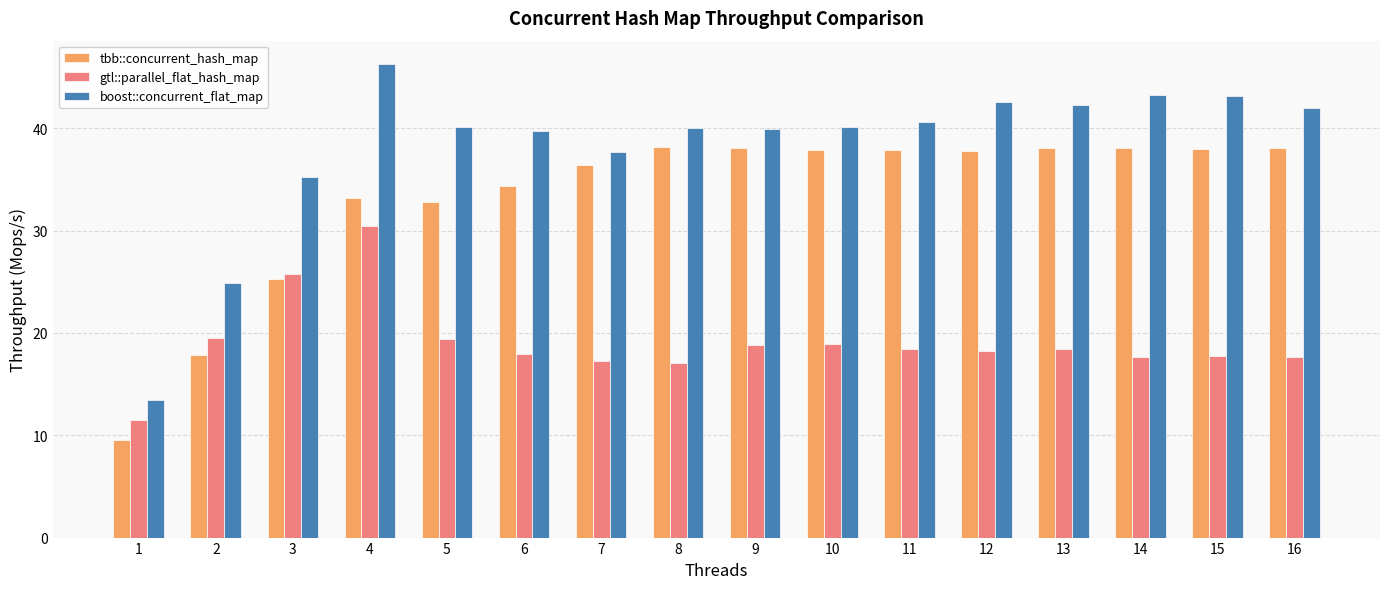

Which series has the widest spread of values?

boost::concurrent_flat_map